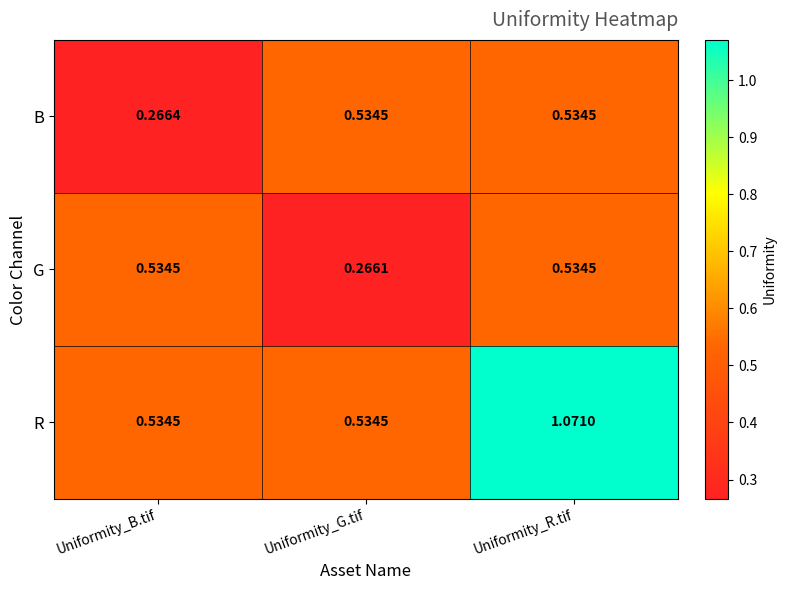

Which series has the widest spread of values?

R